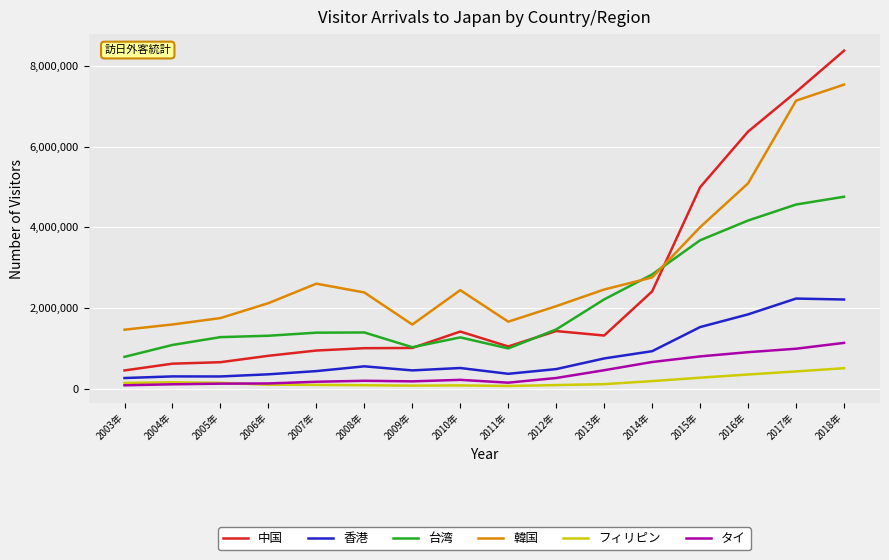

Which series has the largest total across all categories?

韓国